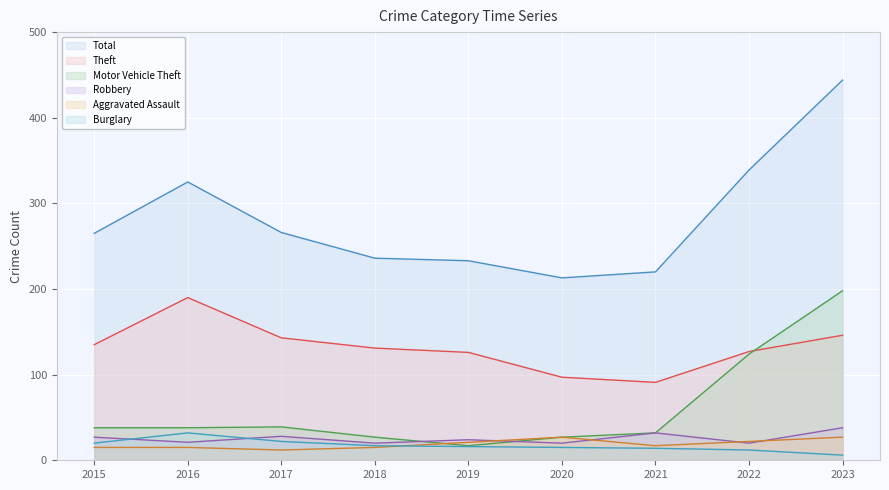

Where is Aggravated Assault nearest to the value 19?

2019